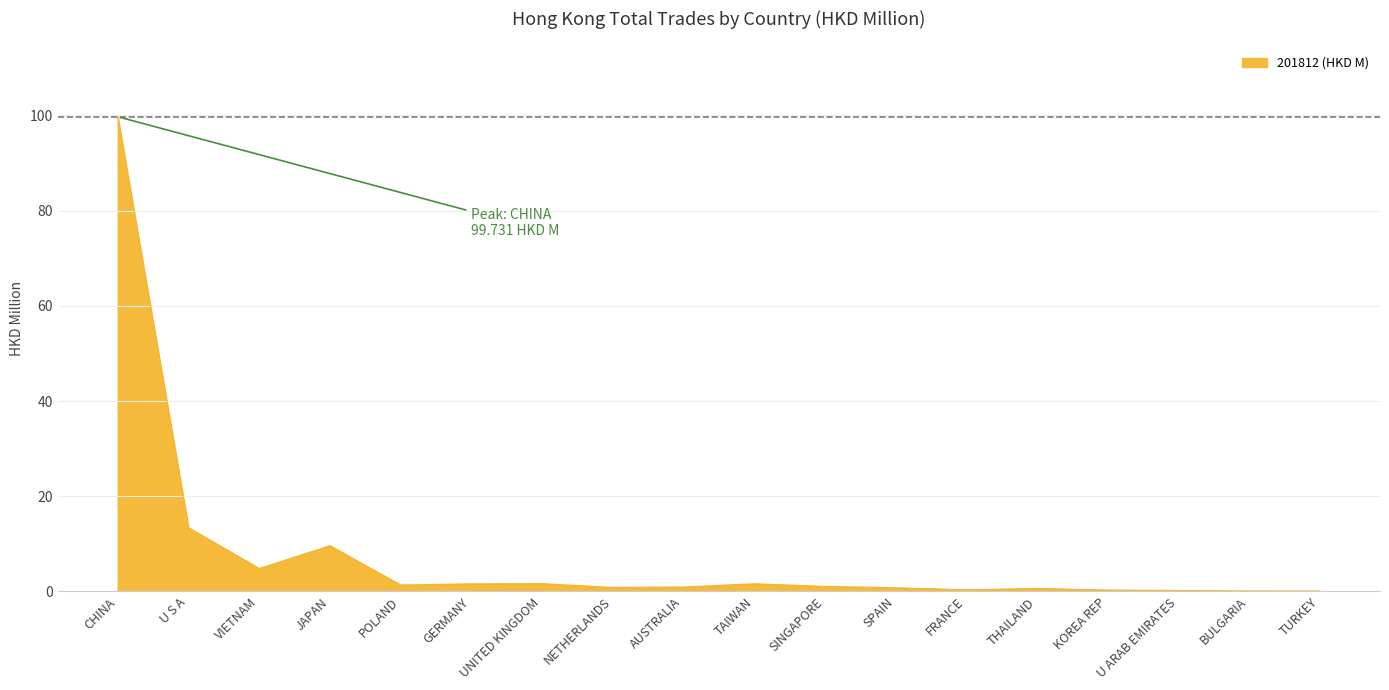

At which category does the chart reach its peak across all series?

CHINA